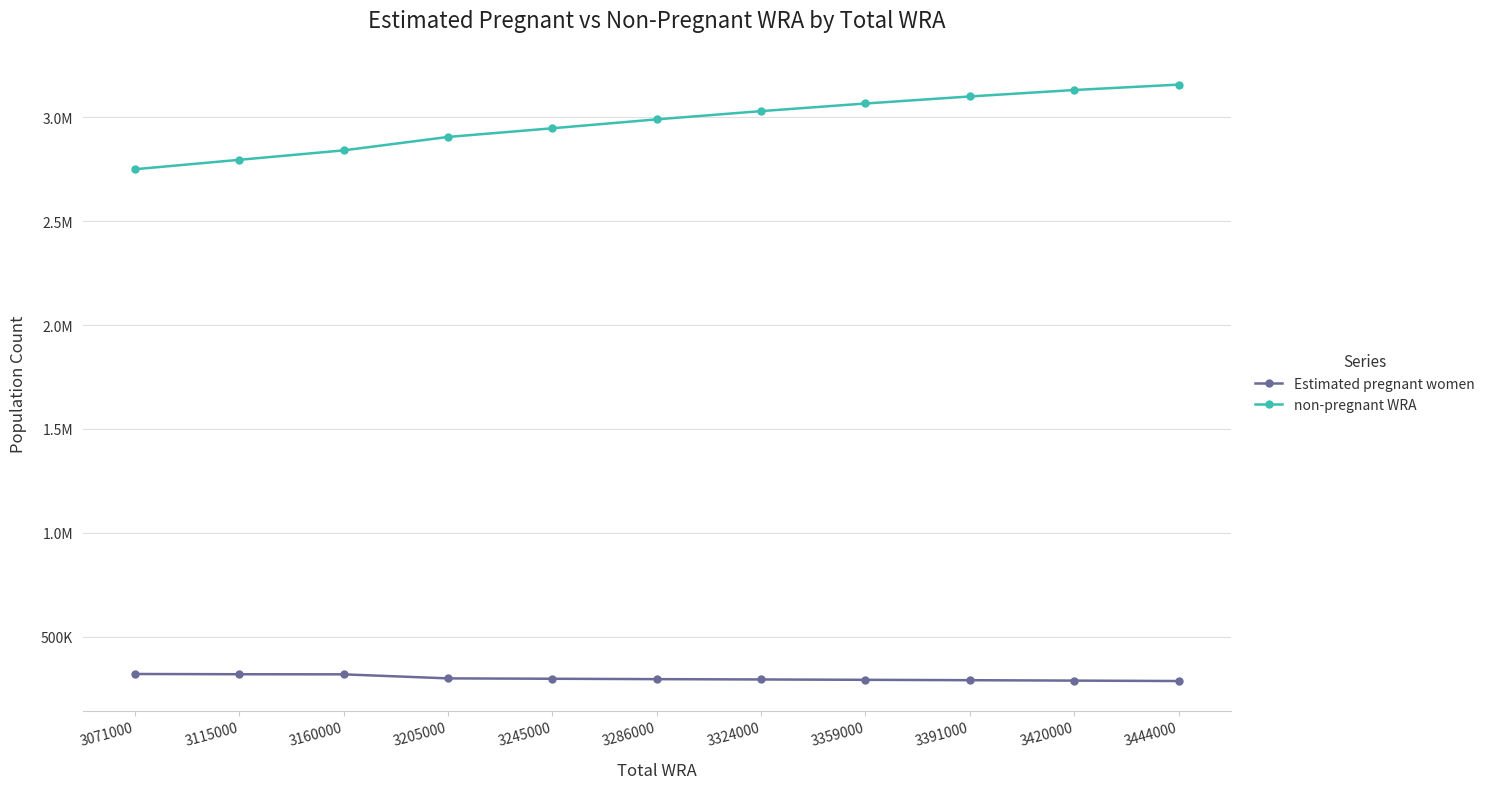

Is this an area chart (filled region under the line)?

No